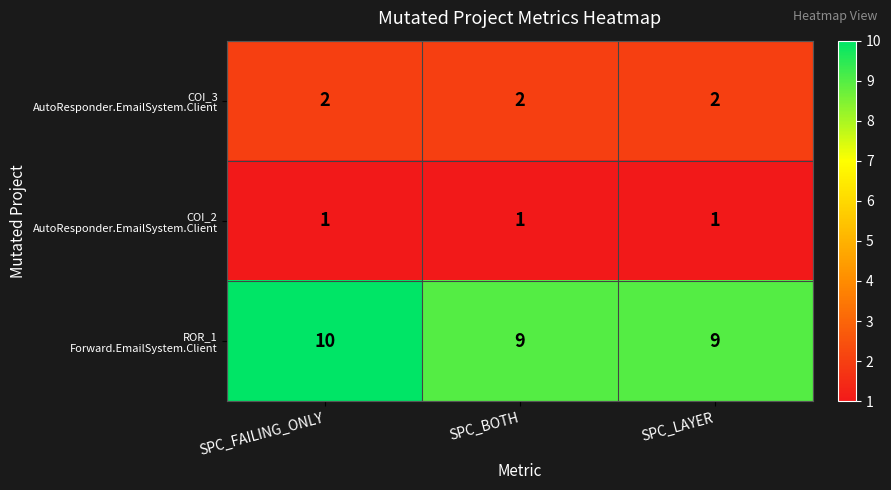

What is the maximum value shown in the chart?

10